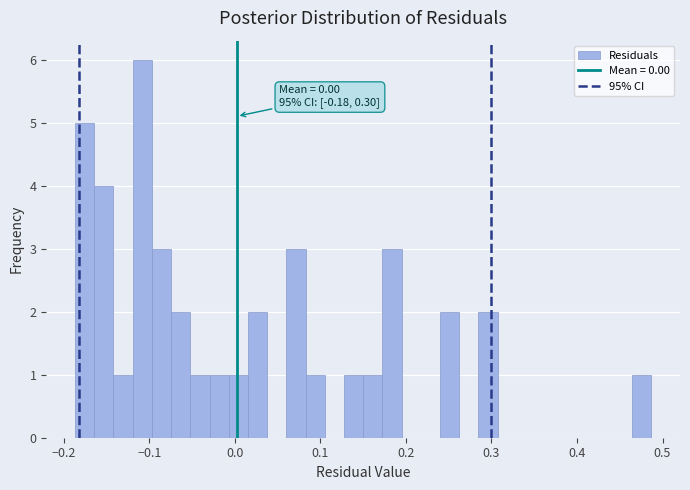

Around what value on the x-axis is the tallest bar? Give the approximate position of its centre, as read against the axis.

-0.11